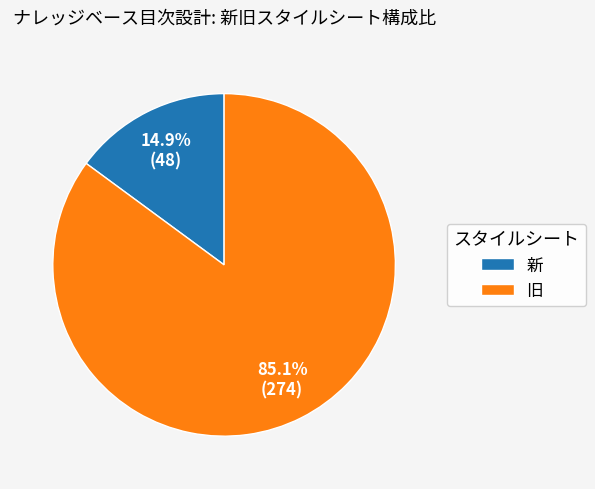

Which category has the biggest portion of the pie?

旧